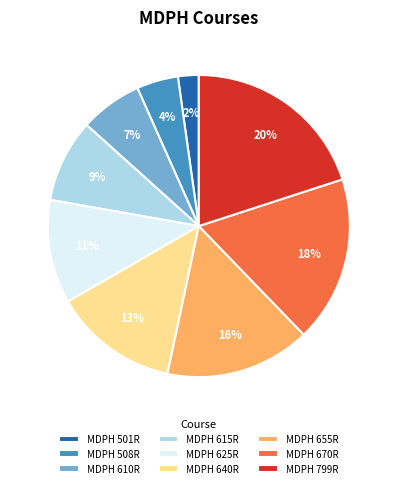

To the nearest percent, what percentage of the pie is MDPH 615R?

9%